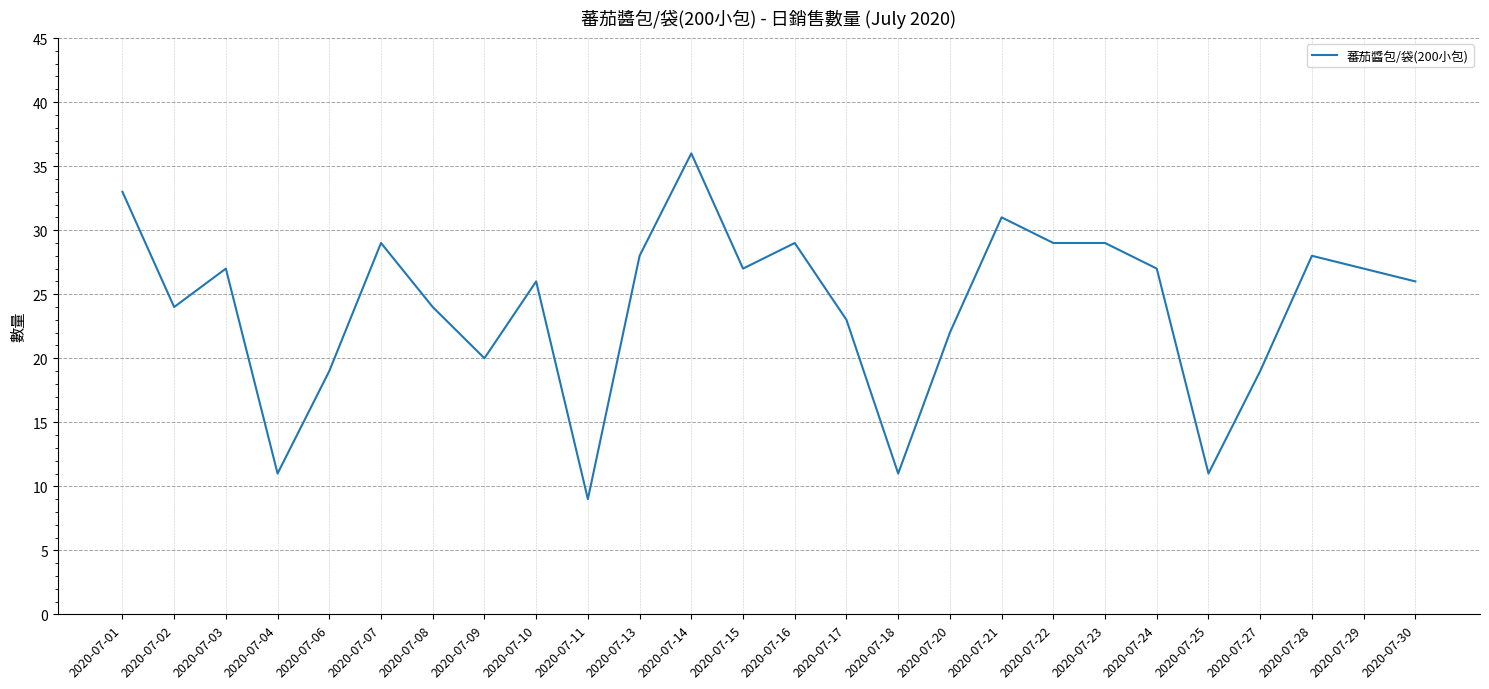

Reading left to right, extract all data points from this chart.

2020-07-01=33	2020-07-02=24	2020-07-03=27	2020-07-04=11	2020-07-06=19	2020-07-07=29	2020-07-08=24	2020-07-09=20	2020-07-10=26	2020-07-11=9	2020-07-13=28	2020-07-14=36	2020-07-15=27	2020-07-16=29	2020-07-17=23	2020-07-18=11	2020-07-20=22	2020-07-21=31	2020-07-22=29	2020-07-23=29	2020-07-24=27	2020-07-25=11	2020-07-27=19	2020-07-28=28	2020-07-29=27	2020-07-30=26